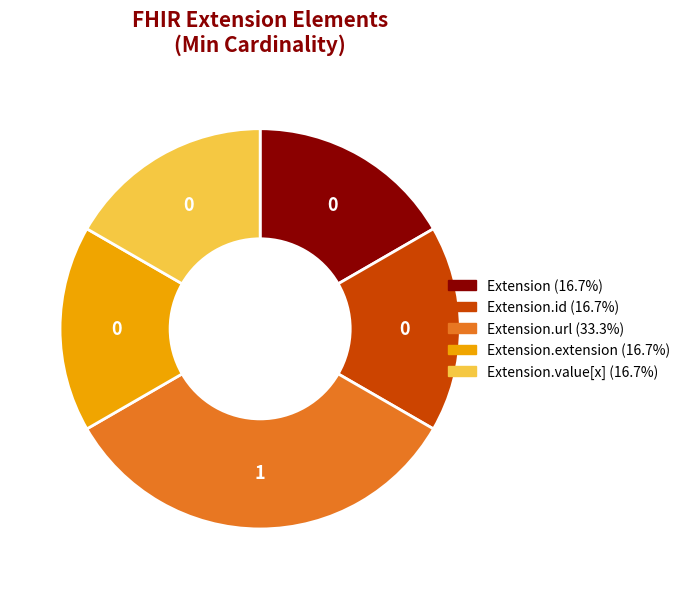

Does any single category account for the majority?

No